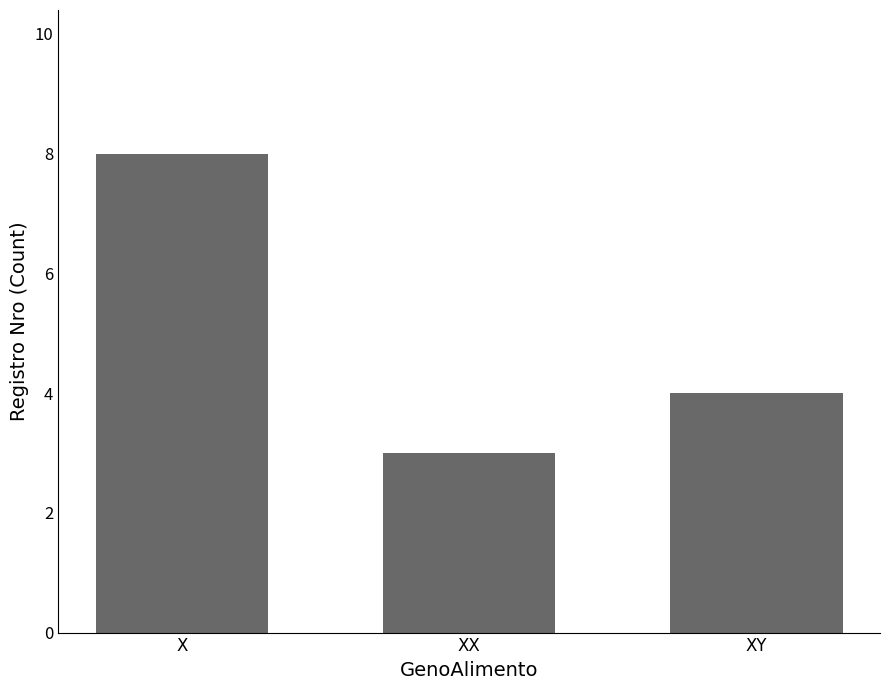

True or false: the data shows 3 at XX.

True